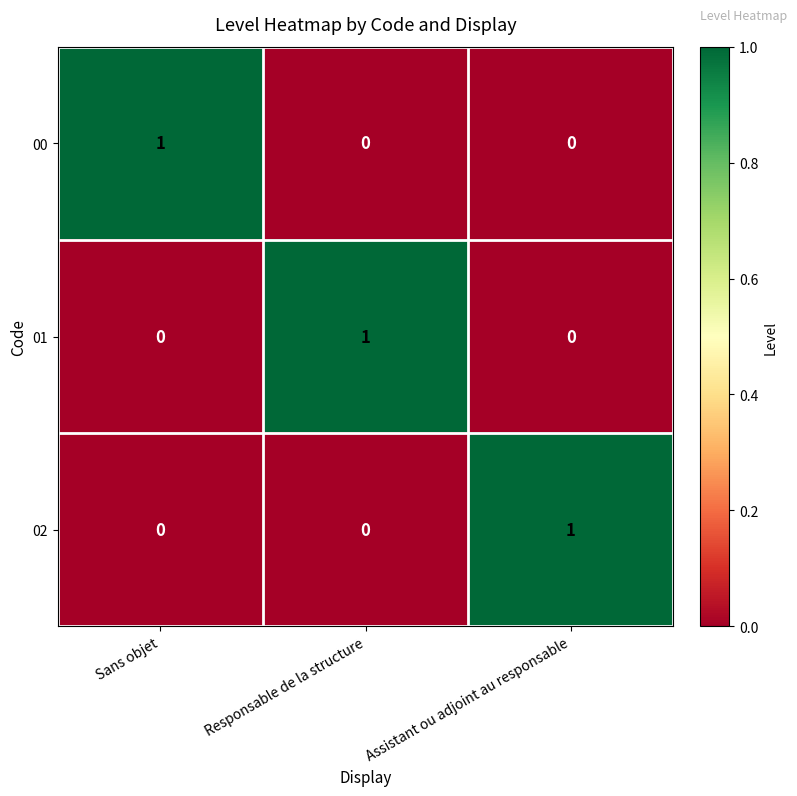

Is it true that 00 equals 1 at Assistant ou adjoint au responsable?

False